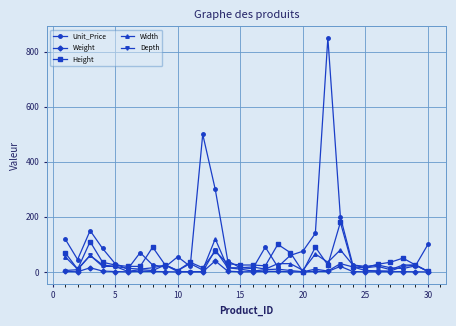

Count the number of data series in this chart.

5